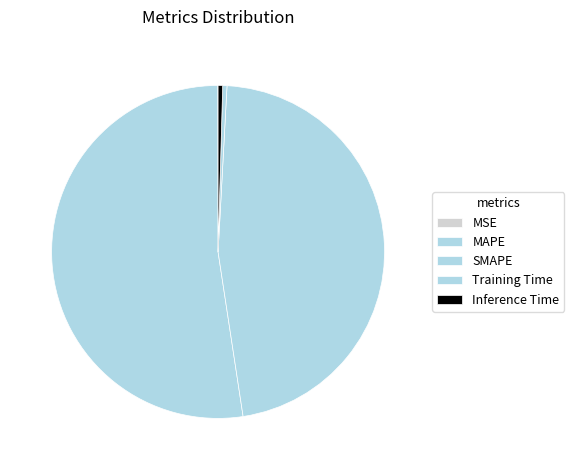

Count the number of slices in the pie.

5